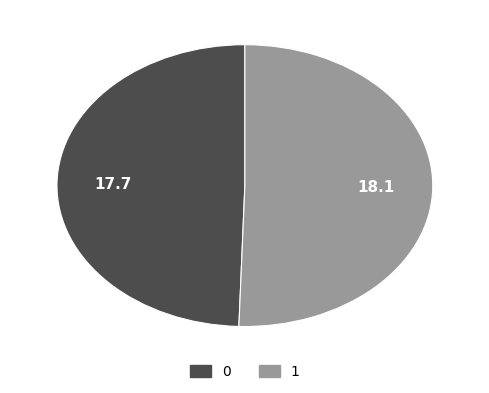

Rank the categories by value from highest to lowest.

1, 0